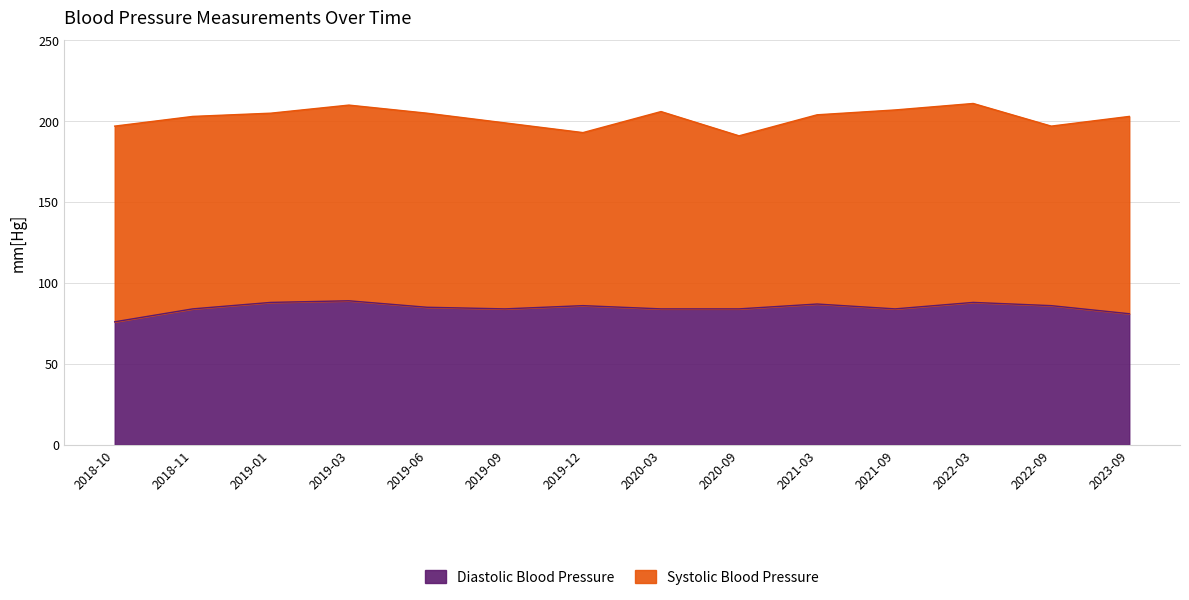

List the labels in order of value, smallest first.

2018-10, 2023-09, 2018-11, 2019-09, 2020-03, 2020-09, 2021-09, 2019-06, 2019-12, 2022-09, 2021-03, 2019-01, 2022-03, 2019-03